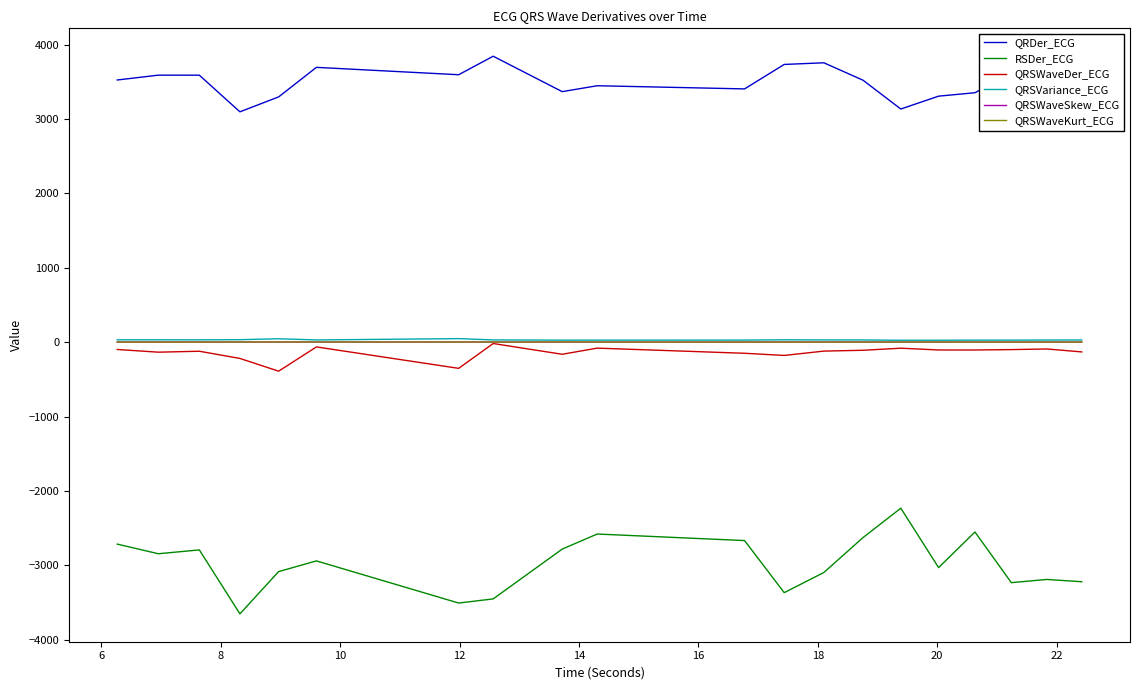

What is the highest value of the QRDer_ECG series?

3844.1